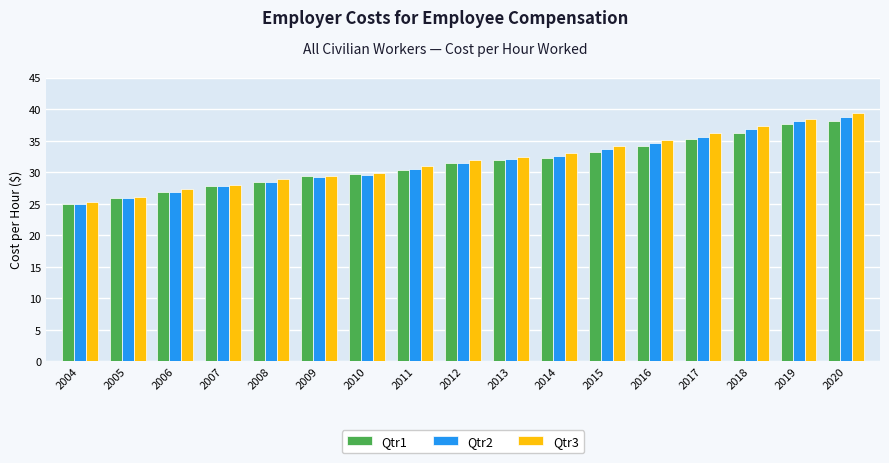

How many bars are there in total?

51